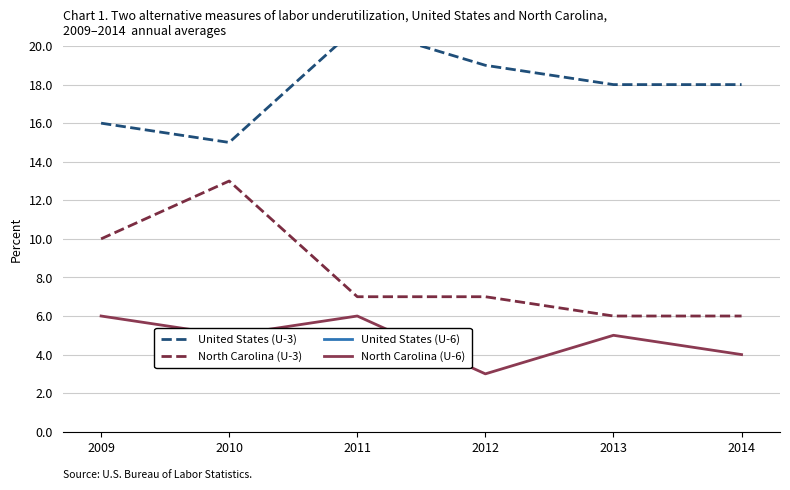

Is this an area chart (filled region under the line)?

No